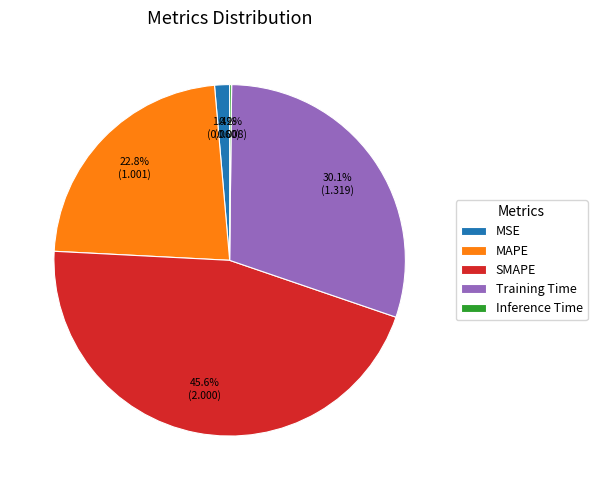

Does any single category account for the majority?

No